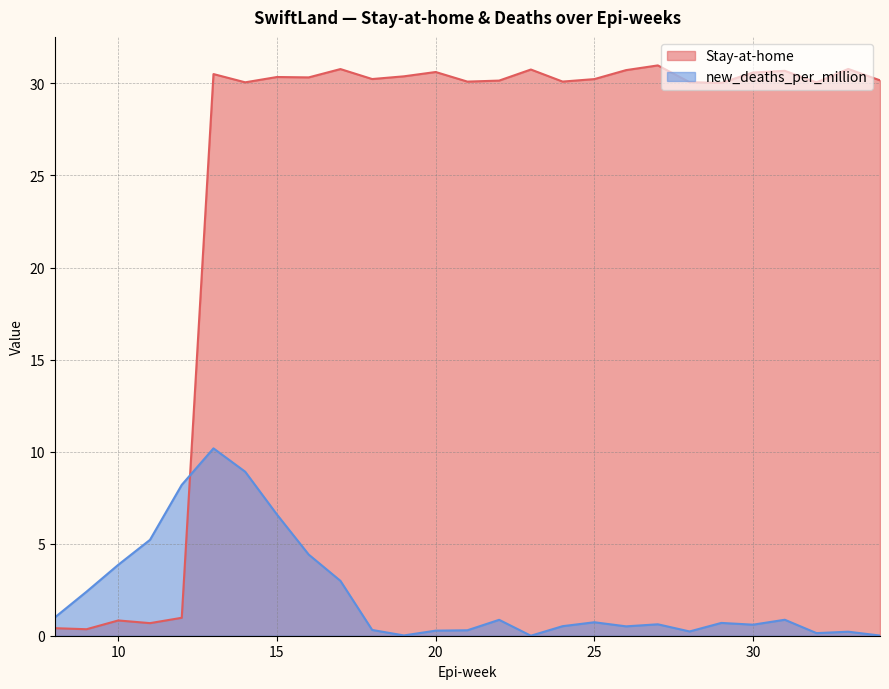

Which has a higher value, 31 or 15?

31